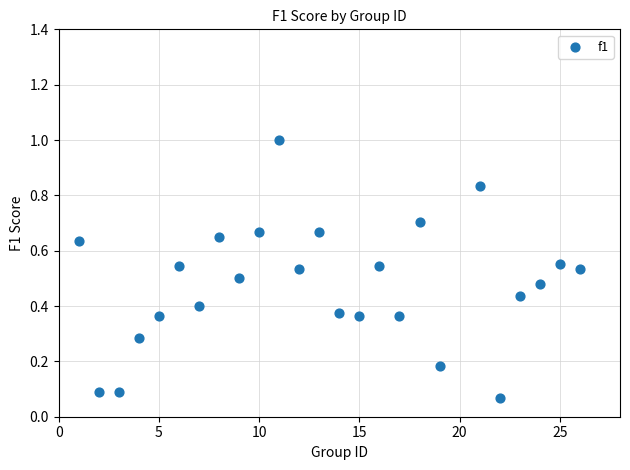

What is the range of X values (max minus min)?

25.0